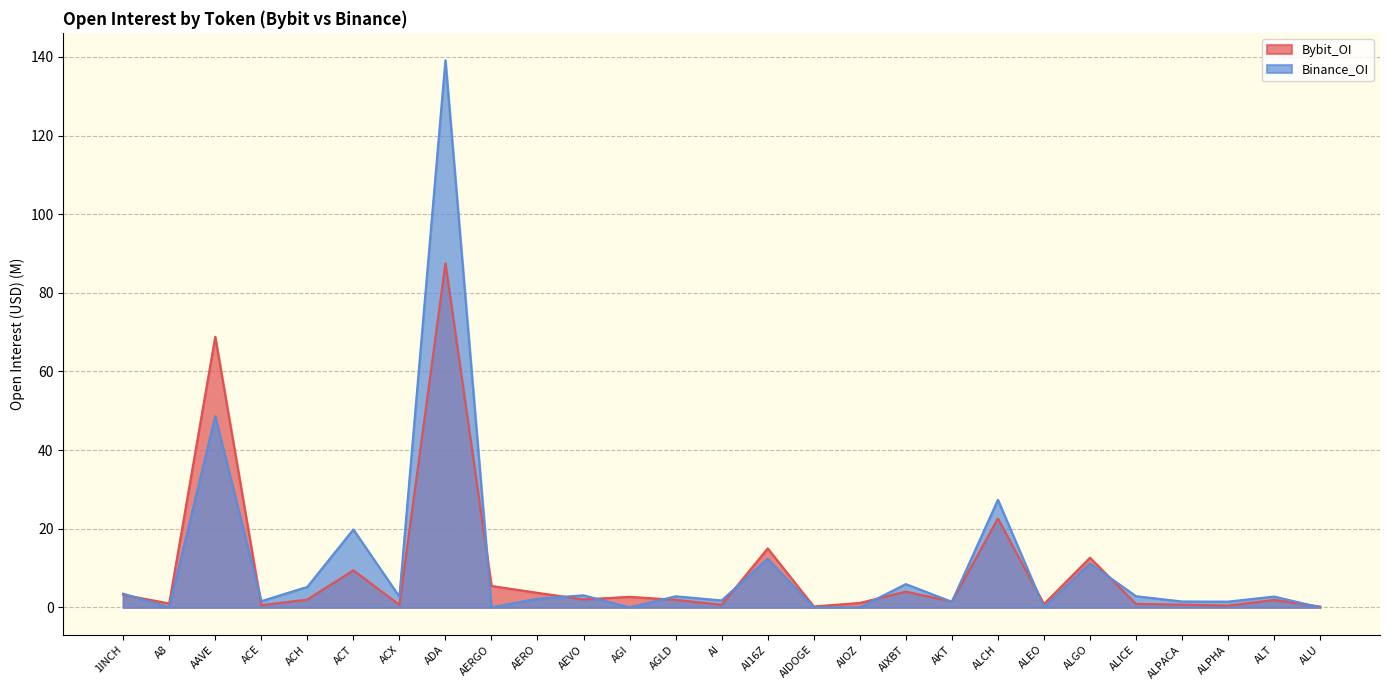

Which series has the largest range (max minus min)?

Binance_OI